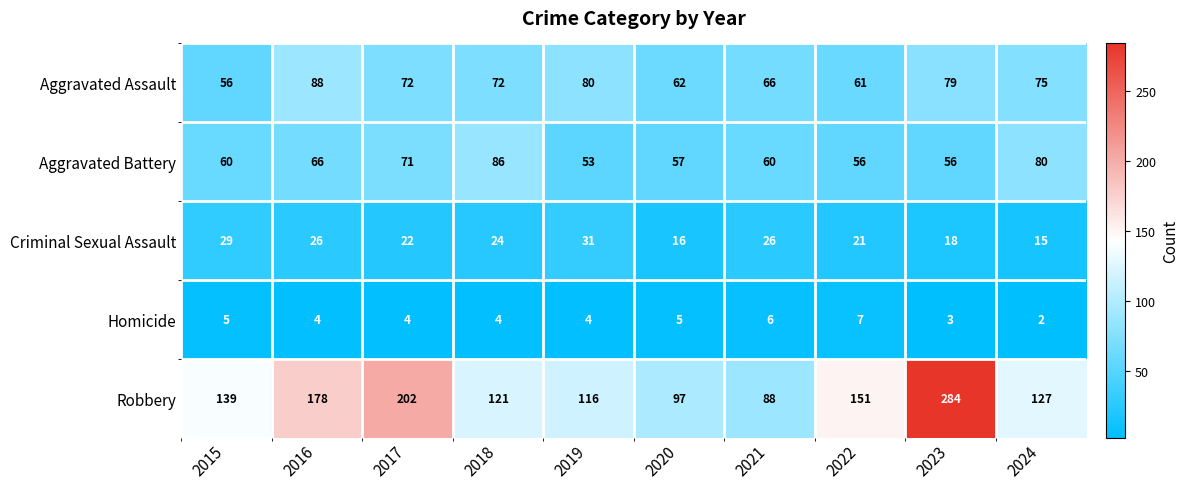

What is the difference between the Aggravated Battery values at 2020 and 2017?

14